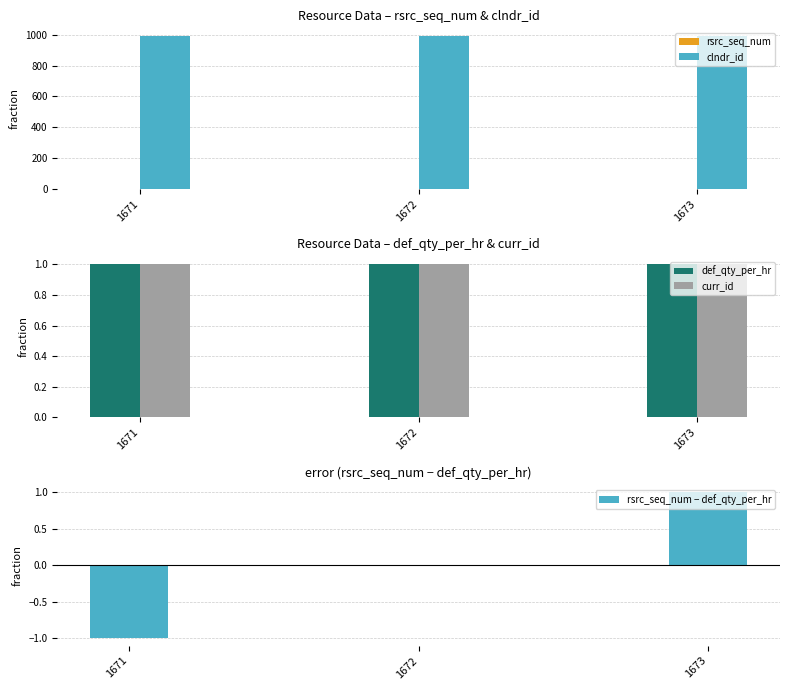

How many distinct data groups are displayed?

5